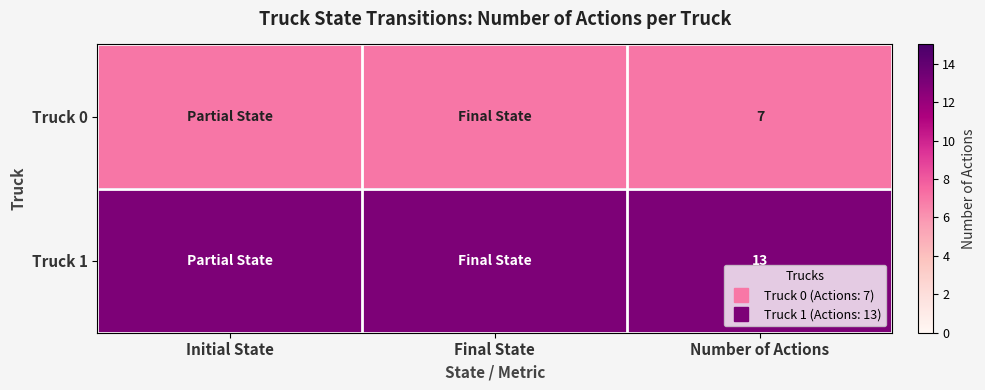

The value of Truck 0 at Final State is 7. True or false?

True